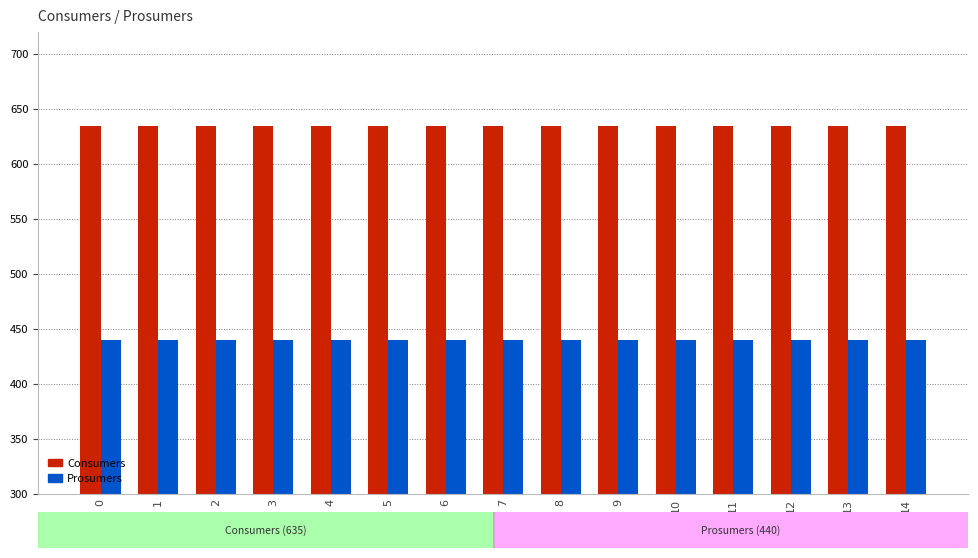

Rank the series at 13 from highest to lowest value.

Consumers, Prosumers